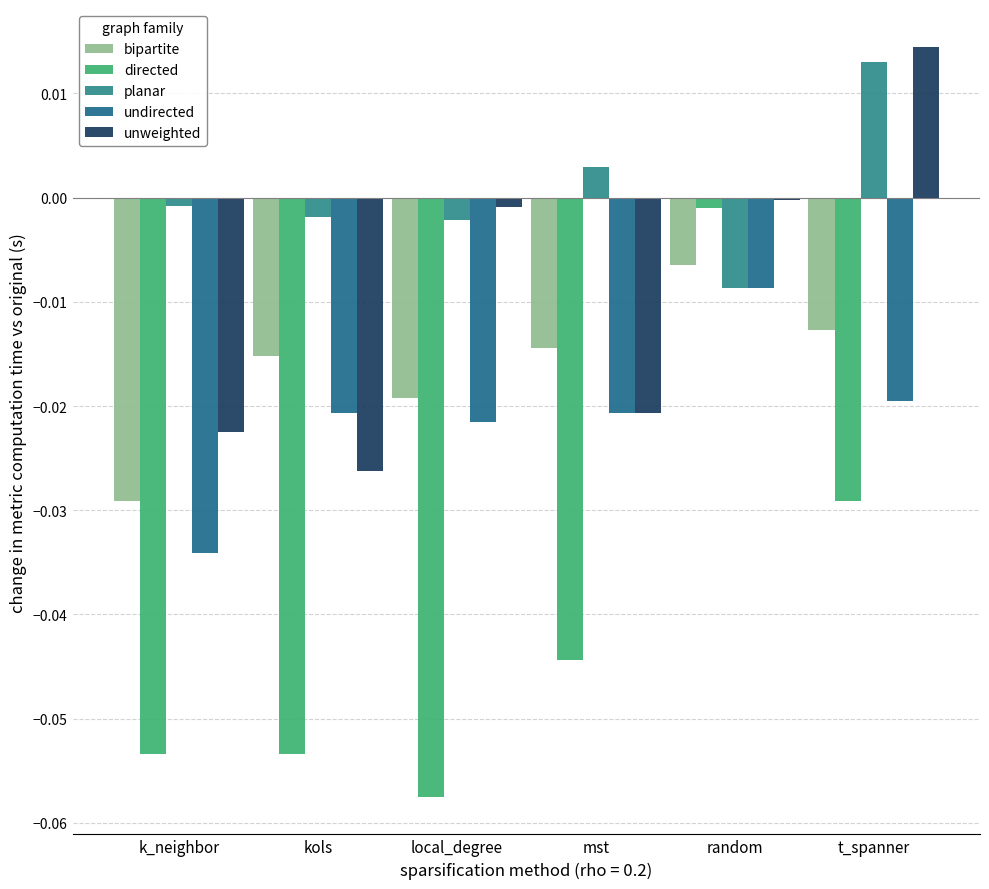

What is the spread (max minus min) of values at k_neighbor?

0.1